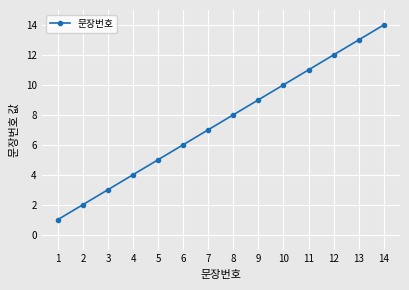

How many lines are shown in the chart?

1